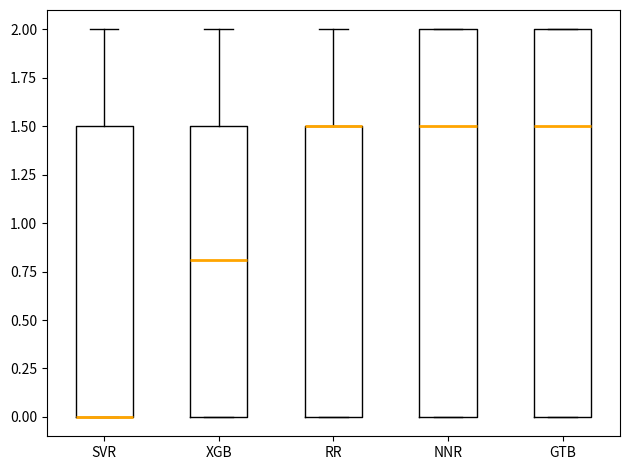

Reading left to right, read every box against the y-axis: the position of its median line, the range the box covers, and the ends of its whiskers. The values are not printed on the chart, so give them approximately, as read against the axis.

SVR: median 0.0 (drawn on the box's lower edge), box 0.0 to 1.5, whiskers 0.0 to 2.0
XGB: median 0.8, box 0.0 to 1.5, whiskers 0.0 to 2.0
RR: median 1.5 (drawn on the box's upper edge), box 0.0 to 1.5, whiskers 0.0 to 2.0
NNR: median 1.5, box 0.0 to 2.0, whiskers 0.0 to 2.0
GTB: median 1.5, box 0.0 to 2.0, whiskers 0.0 to 2.0